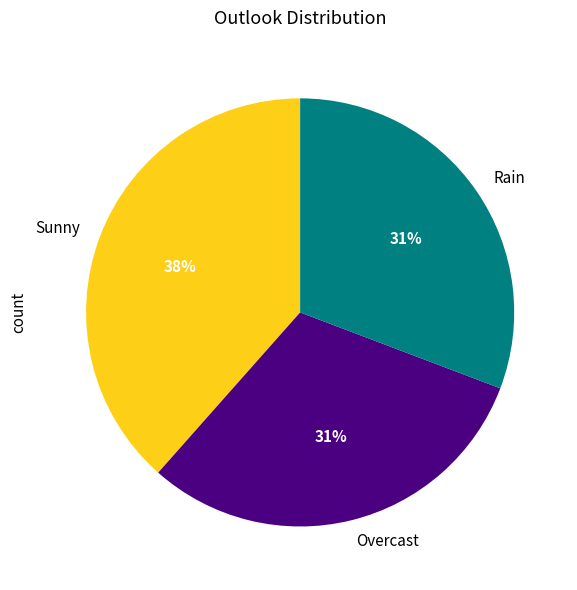

What percentage is the Overcast slice, to the nearest percent?

31%